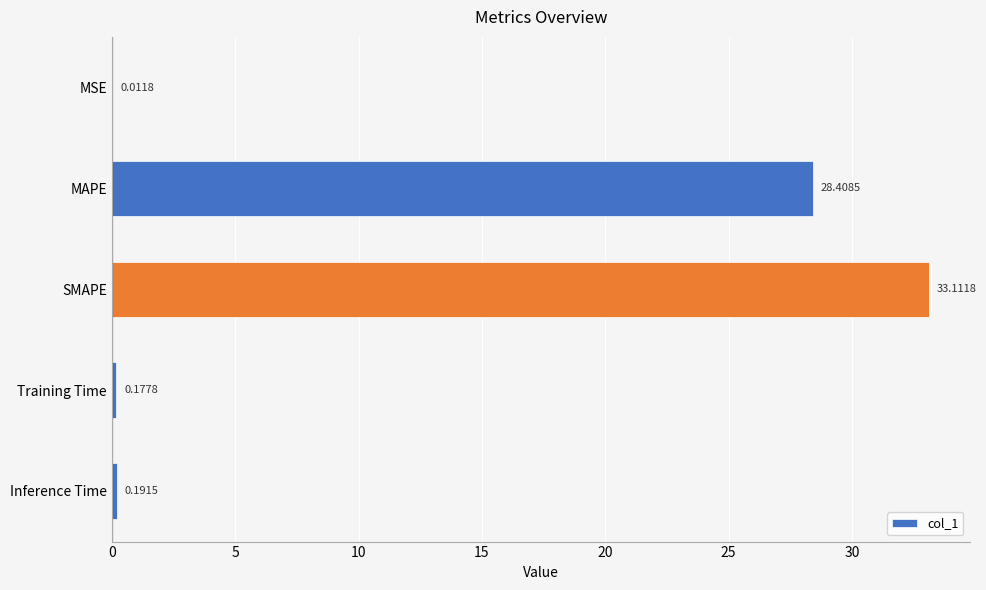

What is the sum of all values?

61.9